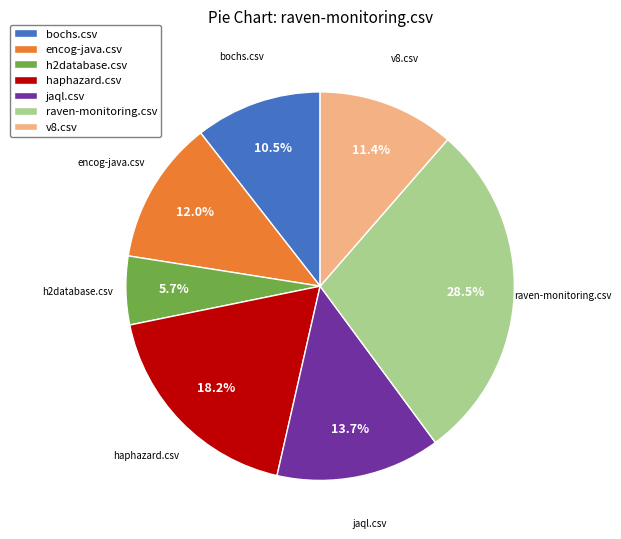

Is bochs.csv the majority of the pie?

No